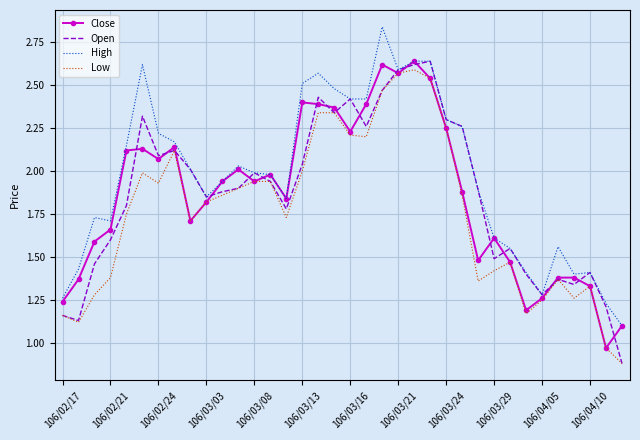

Is the value of High at 106/04/10 greater than the value of Low at 106/04/10?

Yes